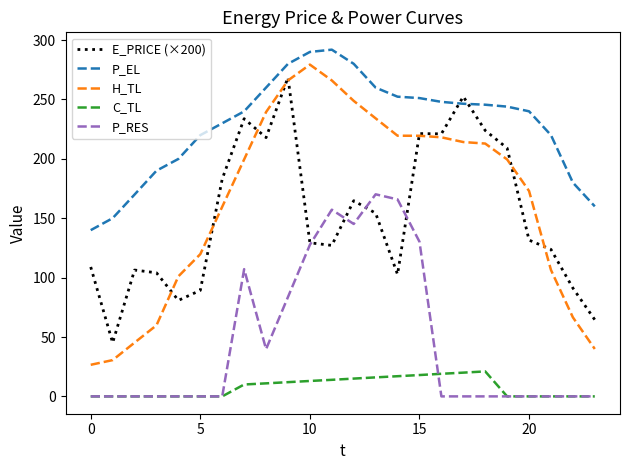

Which series has the widest spread of values?

H_TL